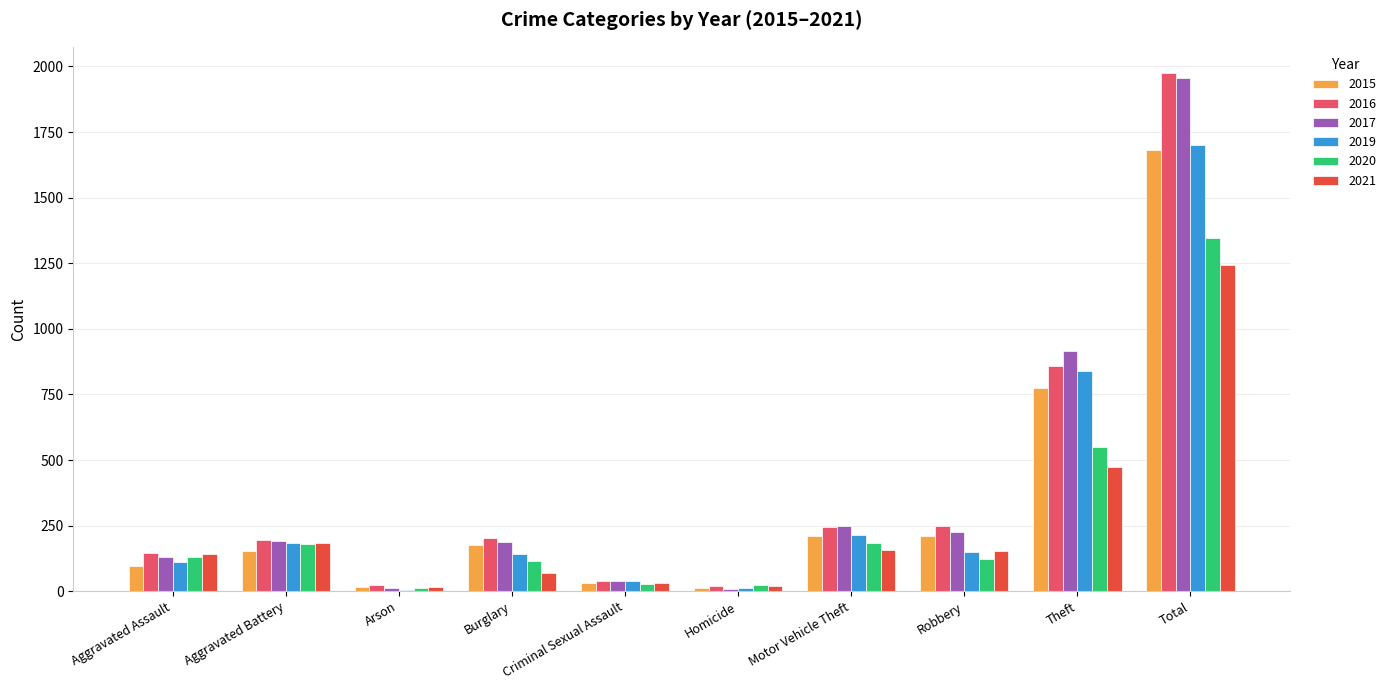

Is the value of 2017 at Criminal Sexual Assault greater than the value of 2021 at Total?

No